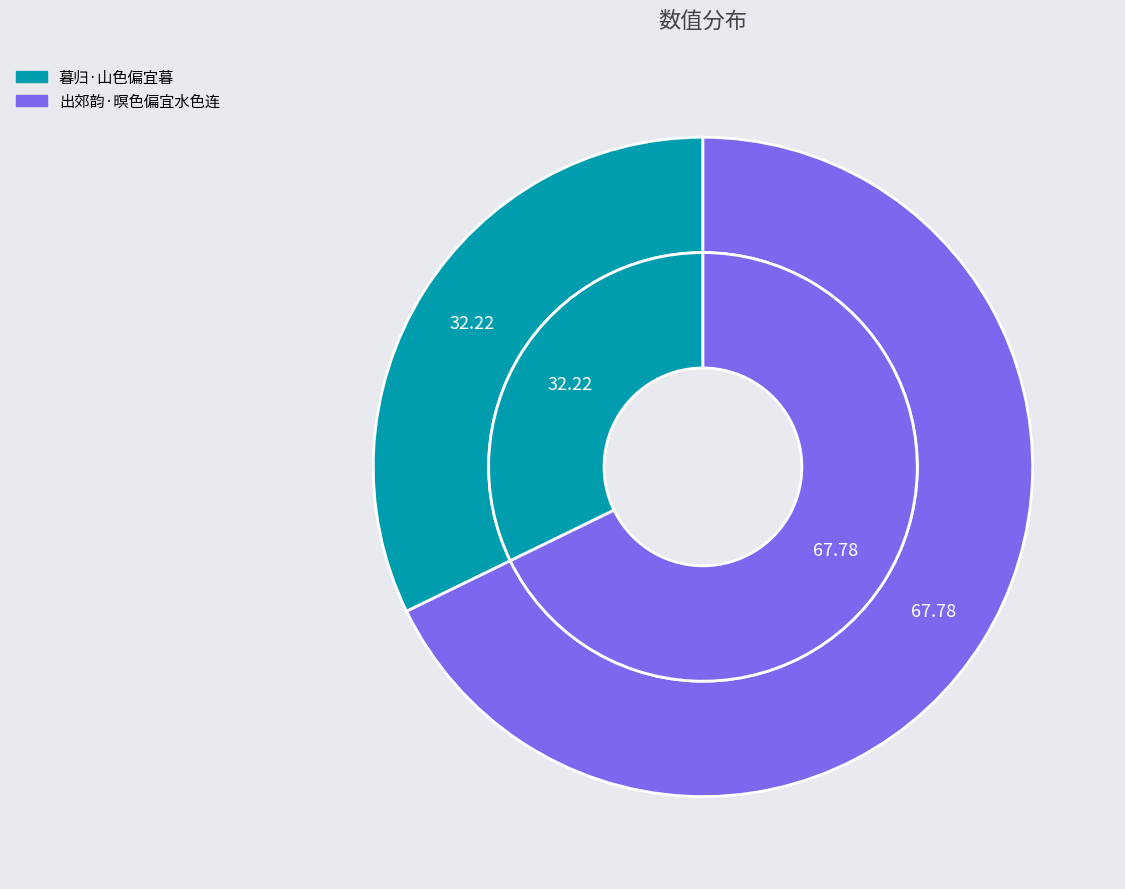

Does any single category account for the majority?

Yes